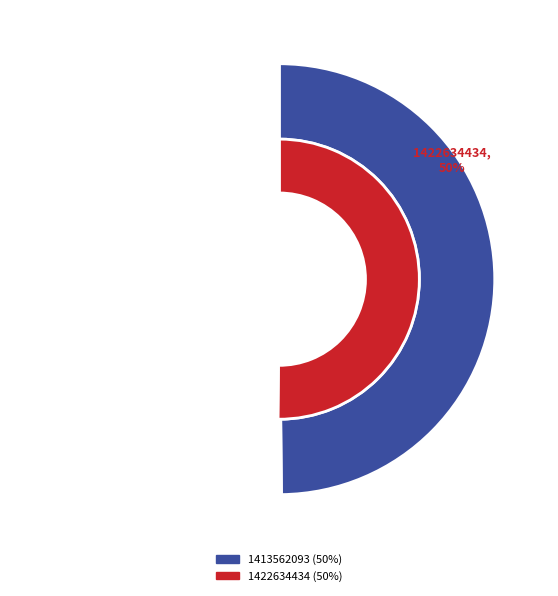

Count the number of slices in the pie.

2